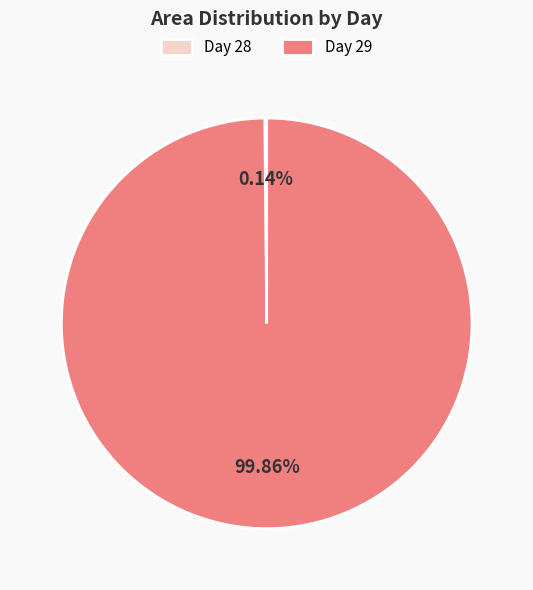

What is the largest slice in the pie chart?

Day 29